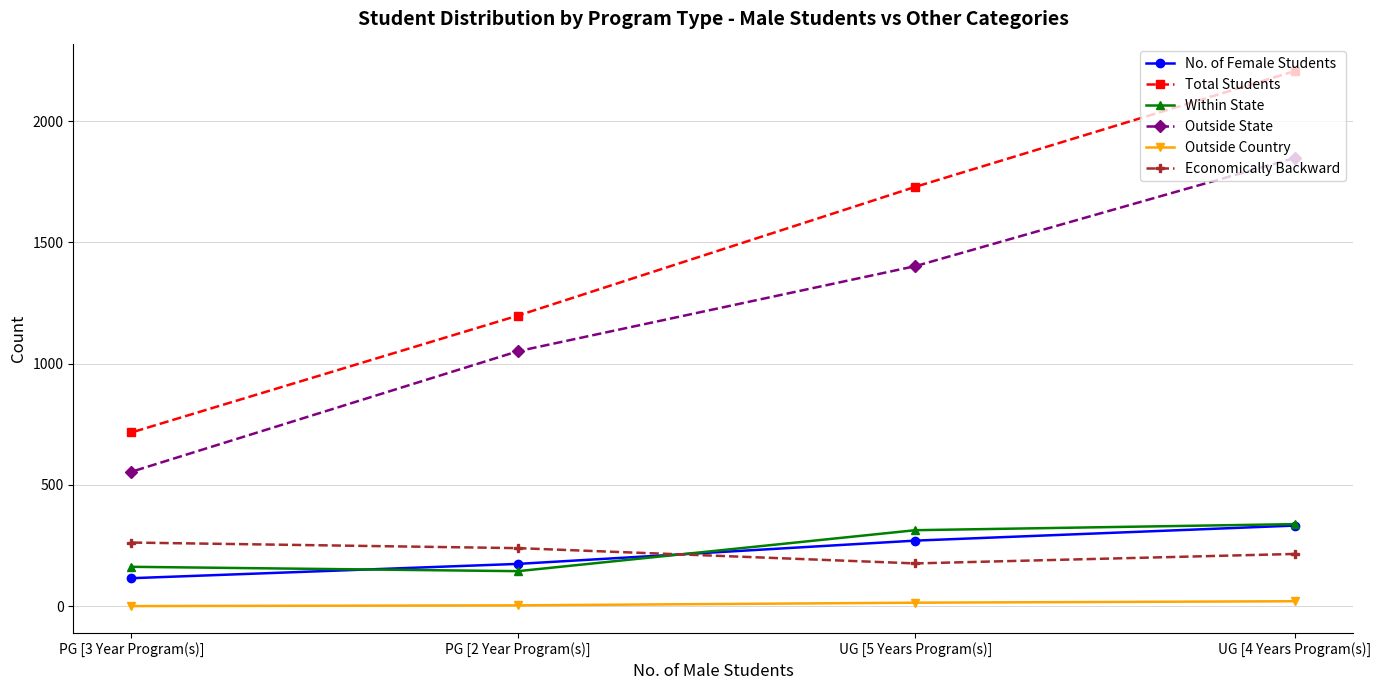

What is the spread (max minus min) of values at PG [2 Year Program(s)]?

1195